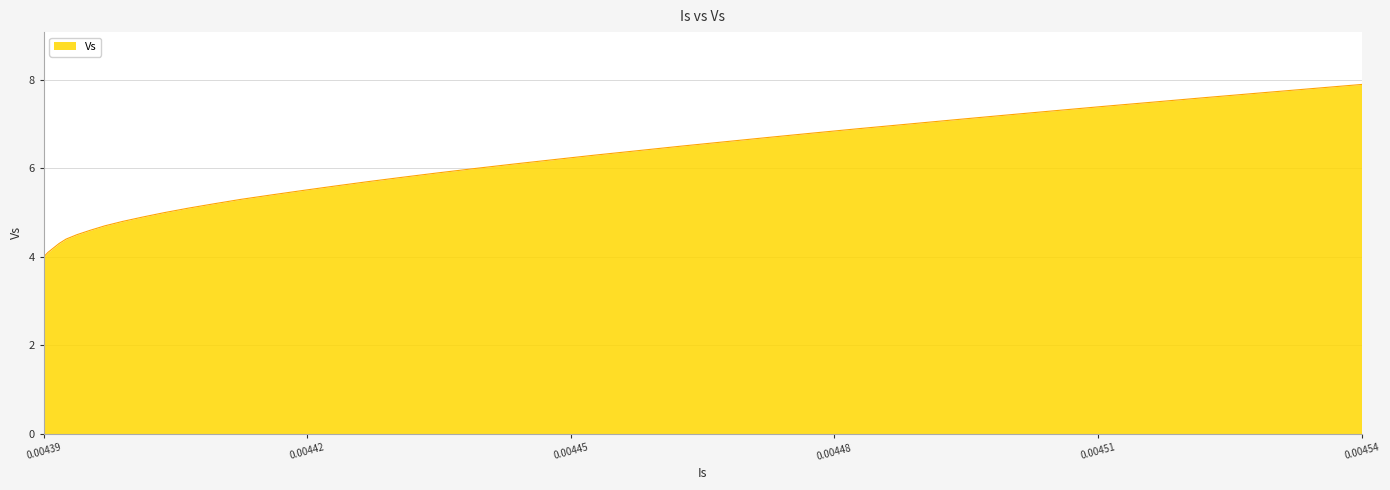

What is the minimum value shown in the chart?

4.0